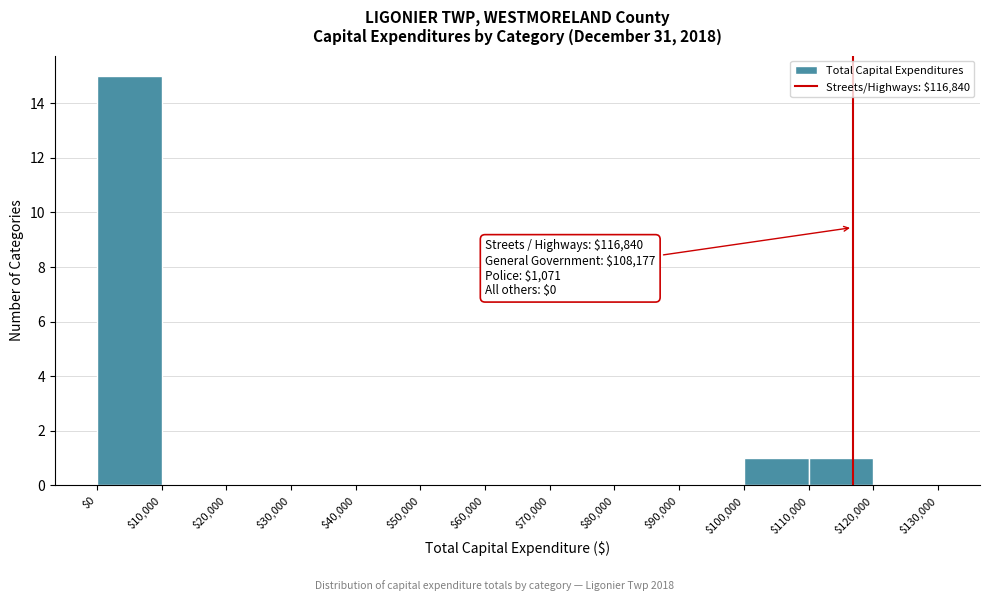

Over which range of the x-axis is the bar tallest?

$0 to $10,000